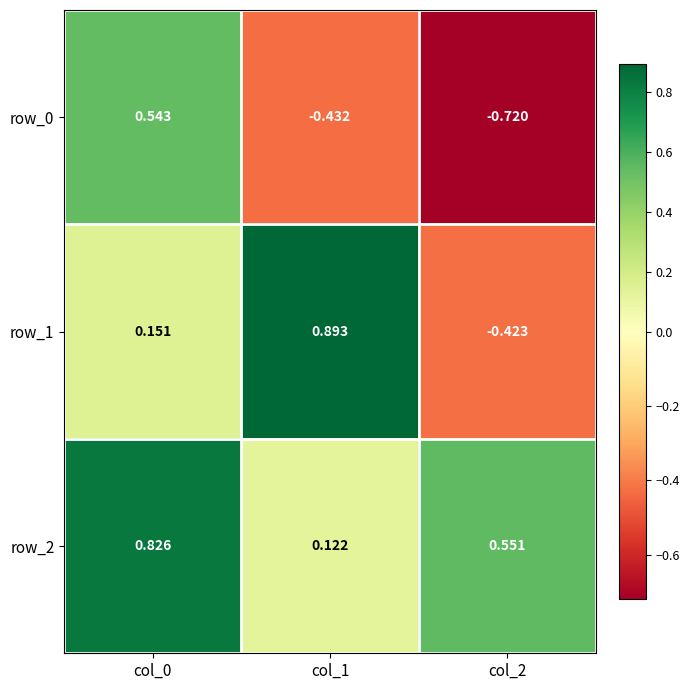

What is the sum of the row_2 values at col_1 and col_2?

0.7